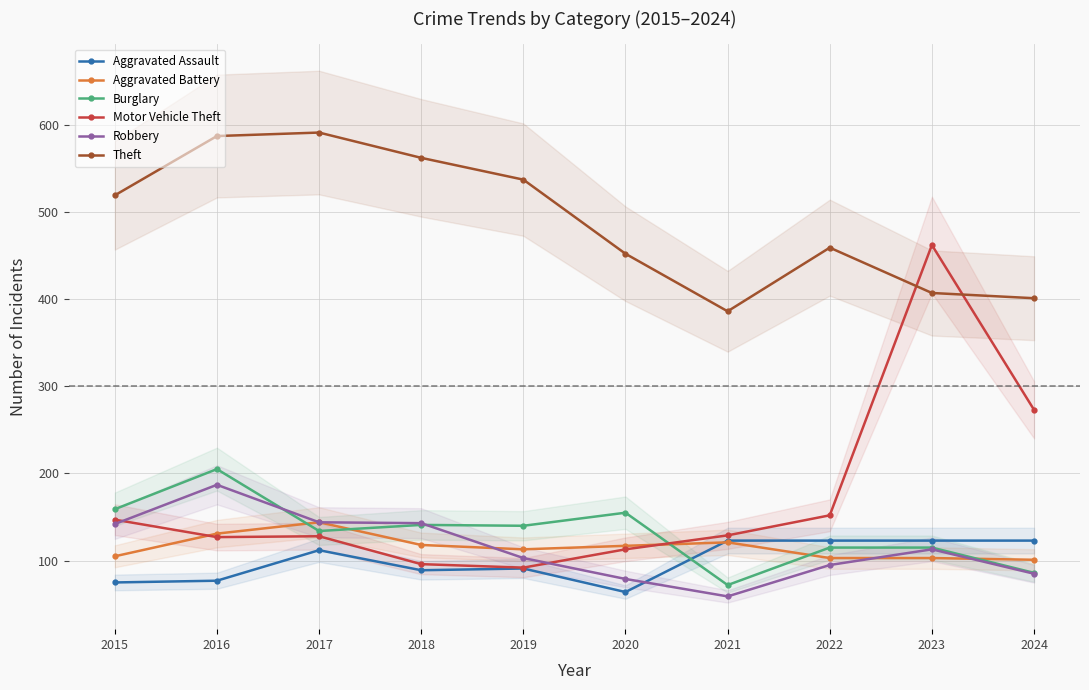

Rank the series at 2017 from highest to lowest value.

Theft, Aggravated Battery, Robbery, Burglary, Motor Vehicle Theft, Aggravated Assault